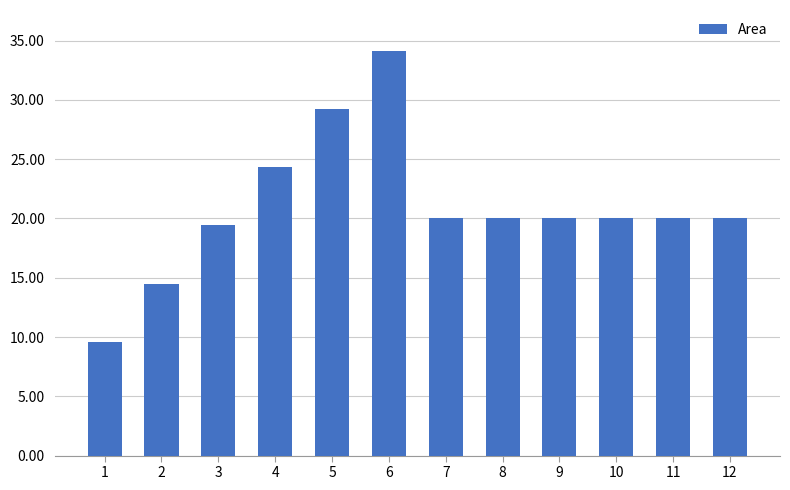

What is the difference between the maximum and minimum values?

24.6